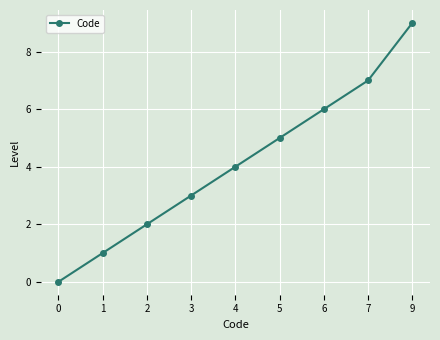

Does the chart have visible grid lines?

Yes